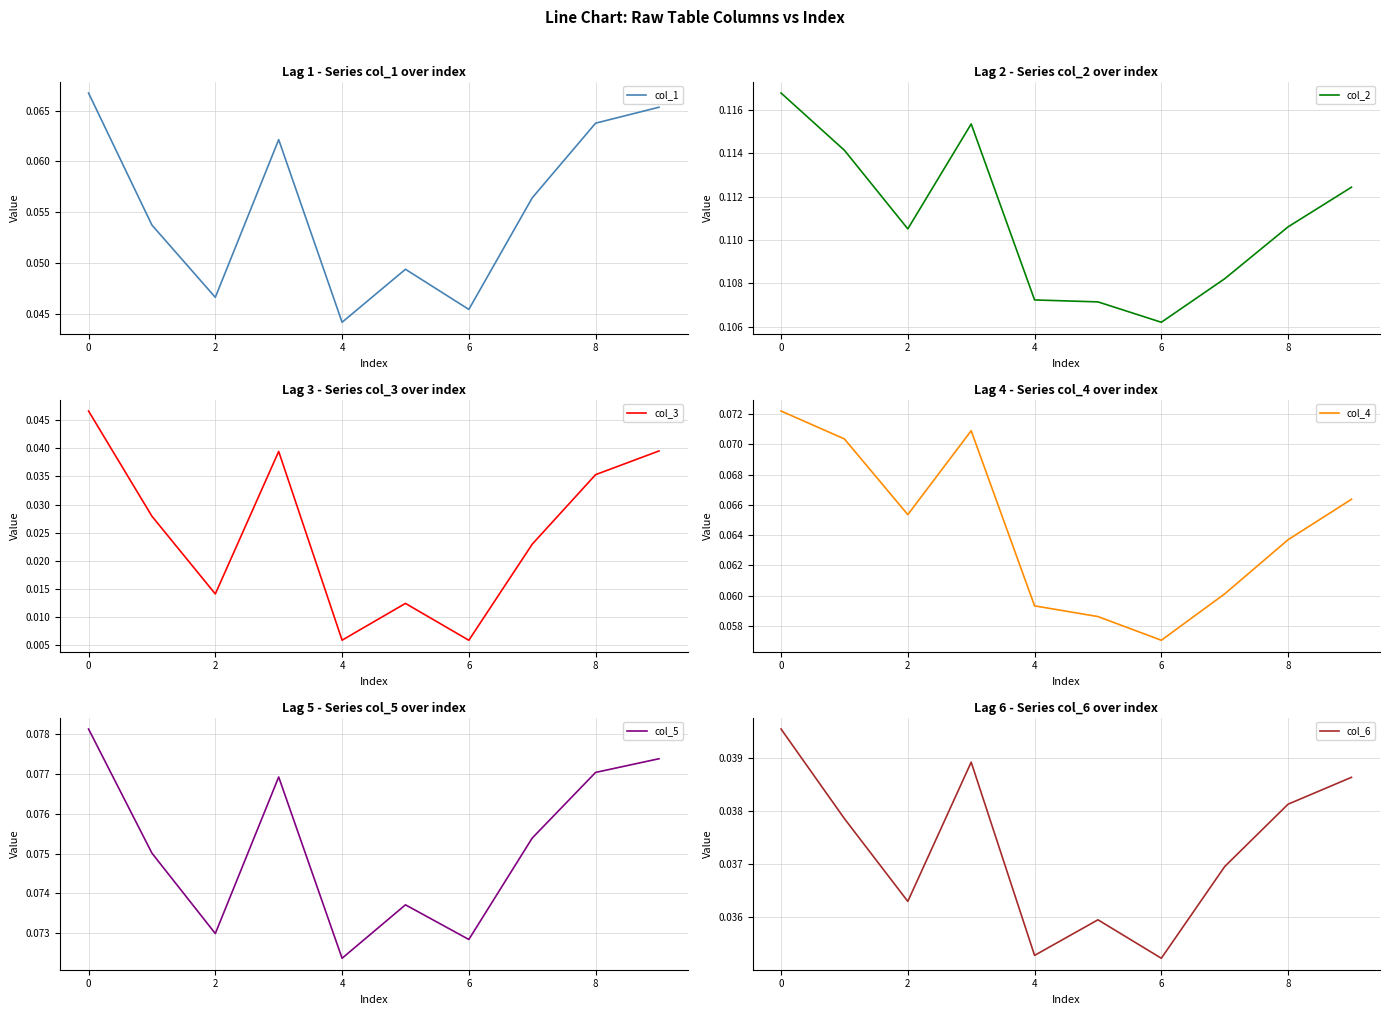

True or false: col_1 has more than 1 points higher than both neighbors.

True